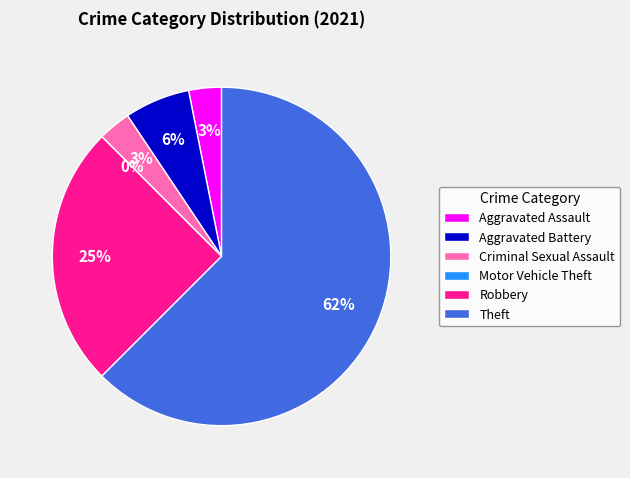

To the nearest percent, what is the average slice percentage?

17%